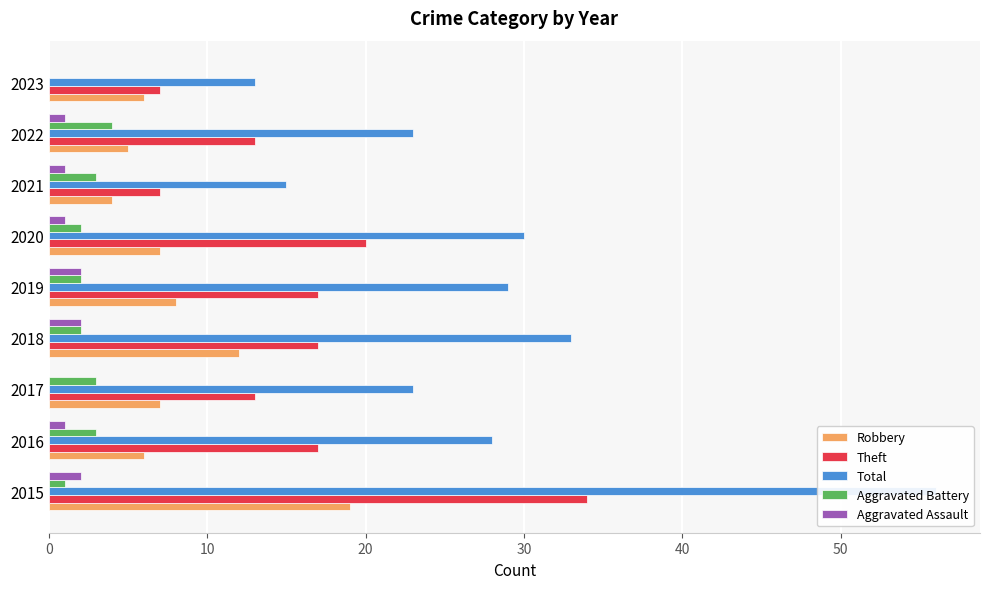

How many positive values does the Aggravated Battery series have?

8